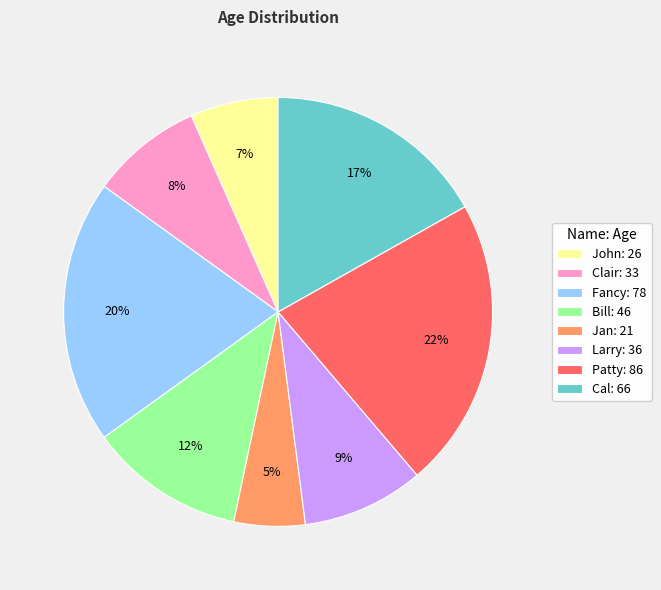

How many slices are in this pie chart?

8